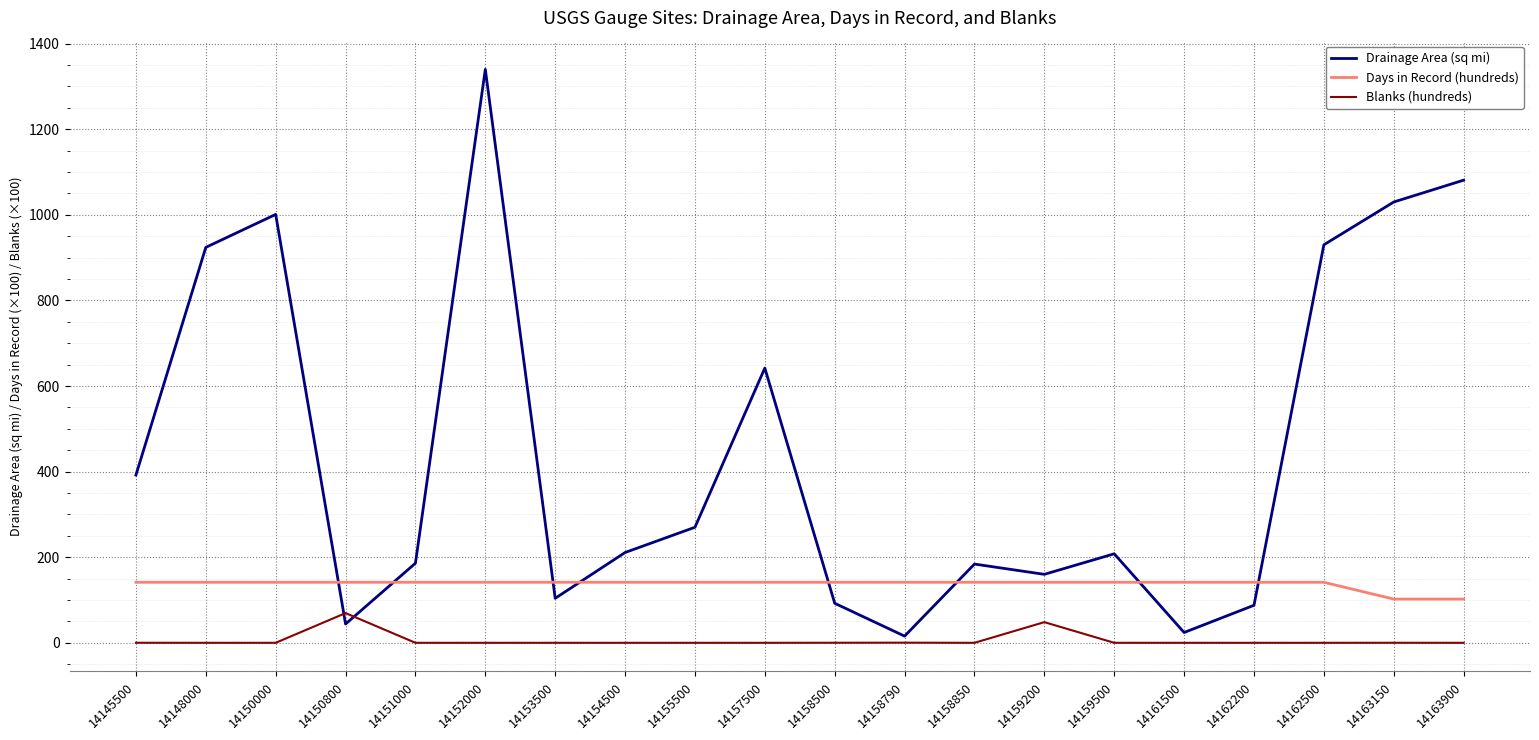

At which label does Blanks (hundreds) reach its peak?

14150800